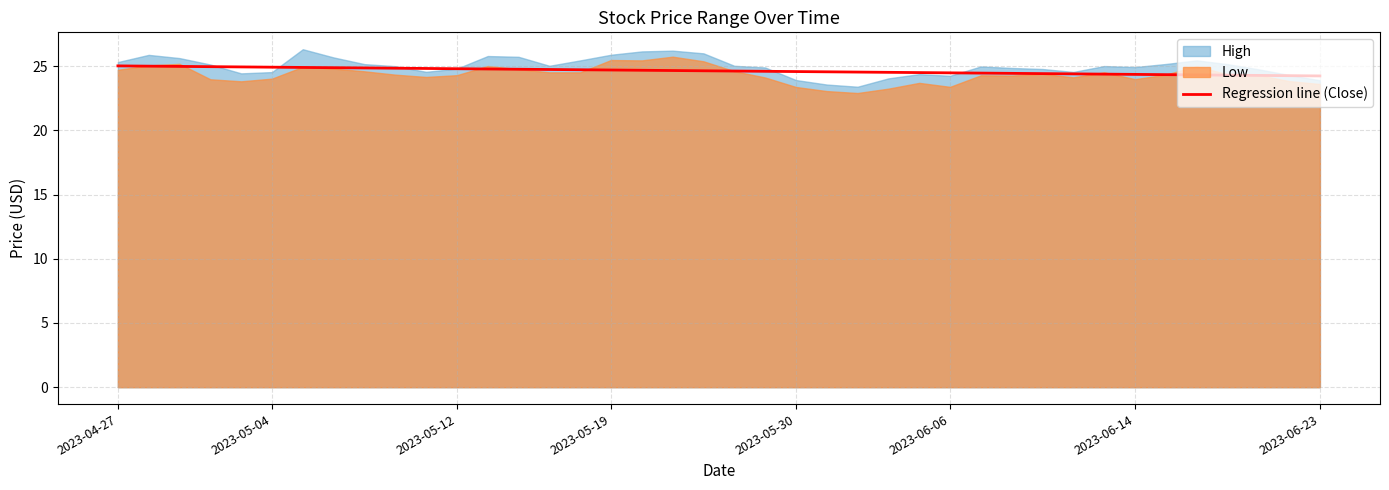

What is the value of the 37th point from the left?

24.3